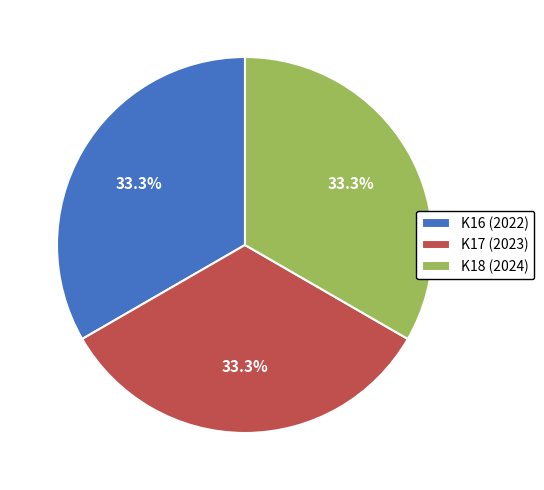

What percentage is NOT represented by K16 (2022)?

66.7%